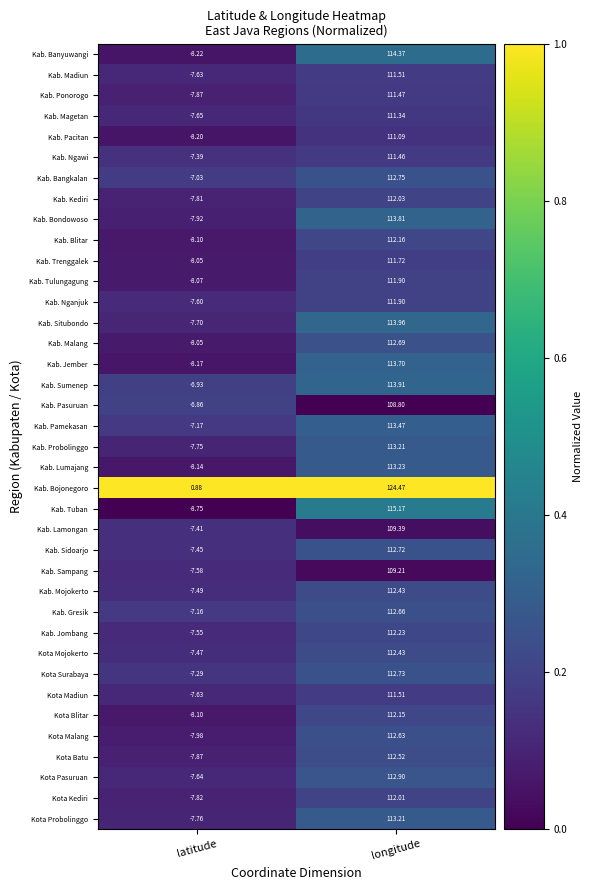

Which series has the widest spread of values?

Kab. Tuban